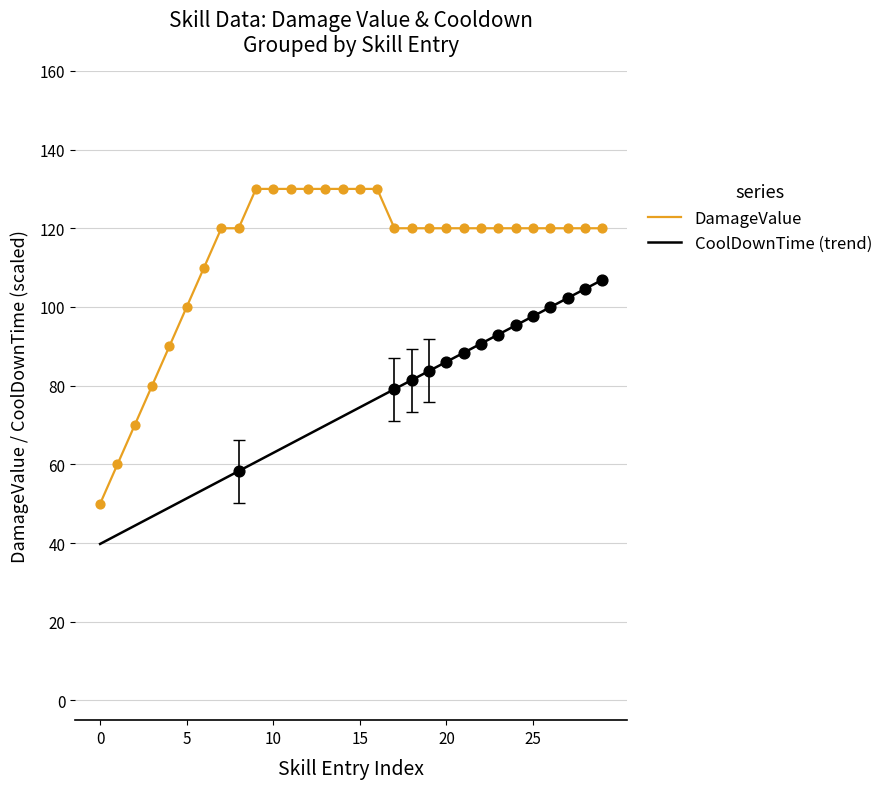

Which series has the largest total across all categories?

DamageValue